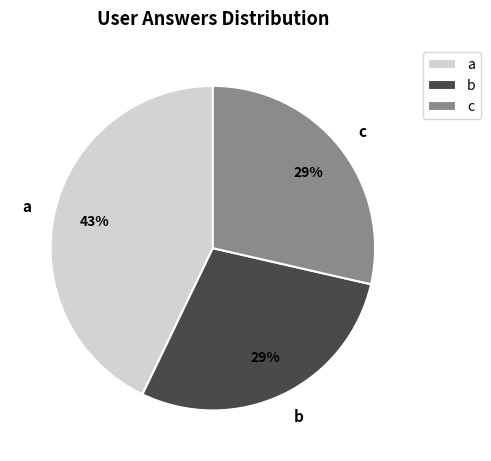

How many slices are in this pie chart?

3